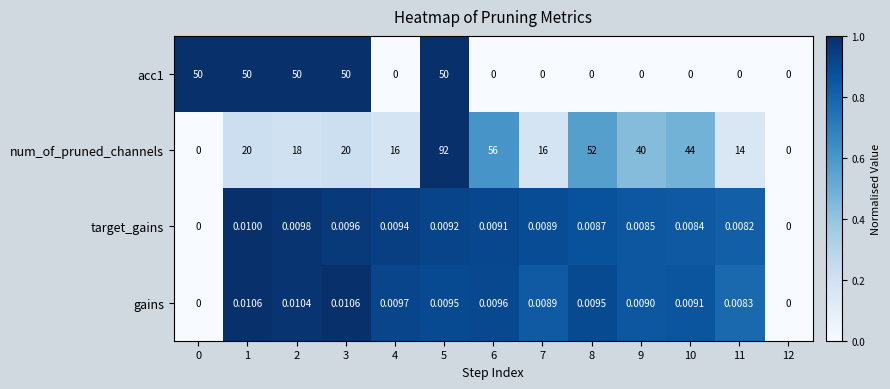

Which series has the largest total across all categories?

num_of_pruned_channels